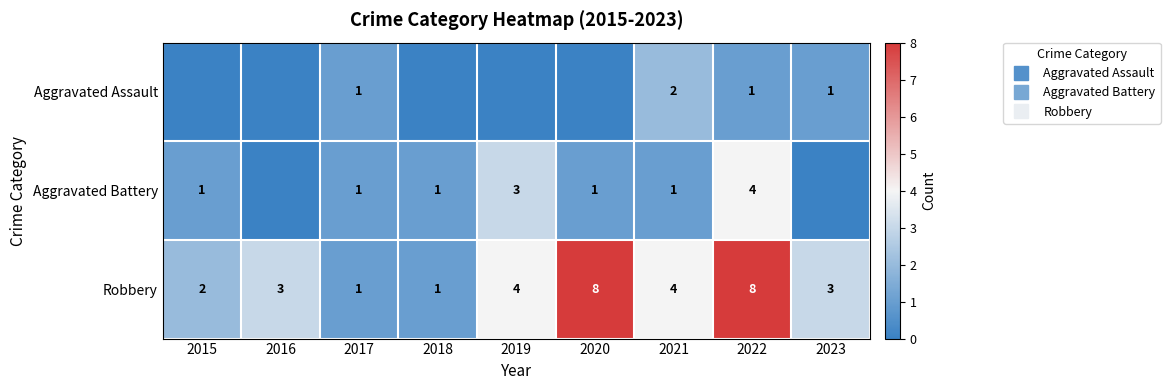

At which category is the sum across all series the highest?

2022